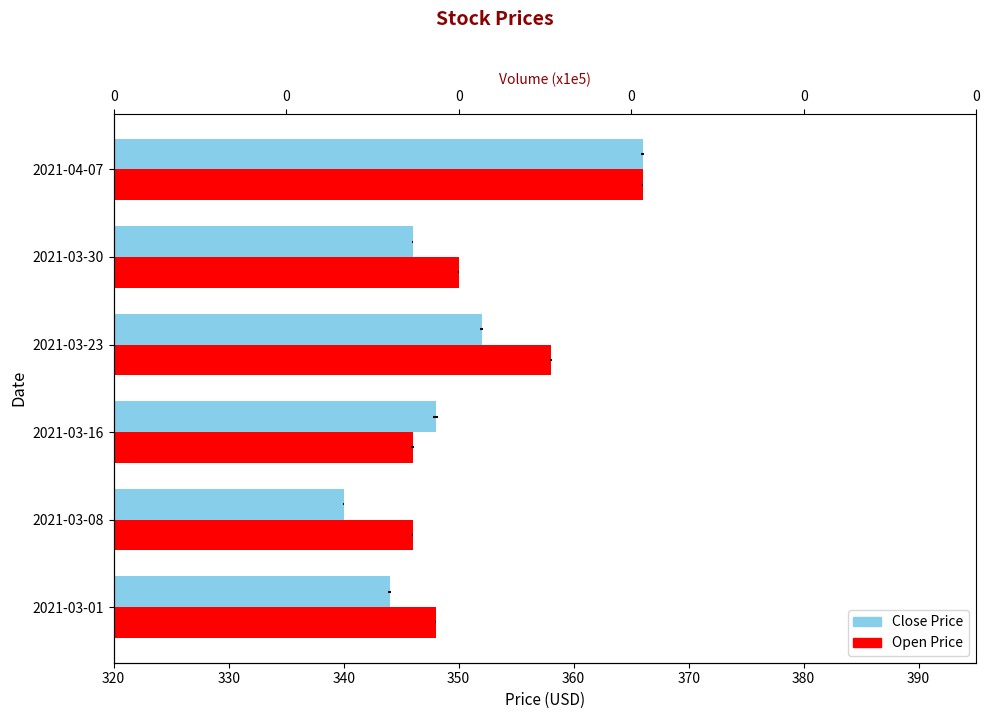

List the series in order of their overall mean, lowest first.

Close, Open